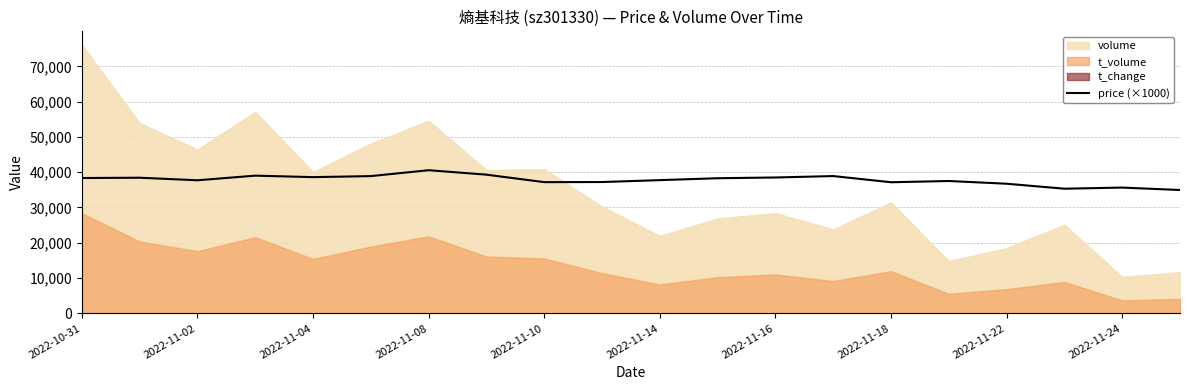

What is the lowest value of the price (×1000) series?

34950